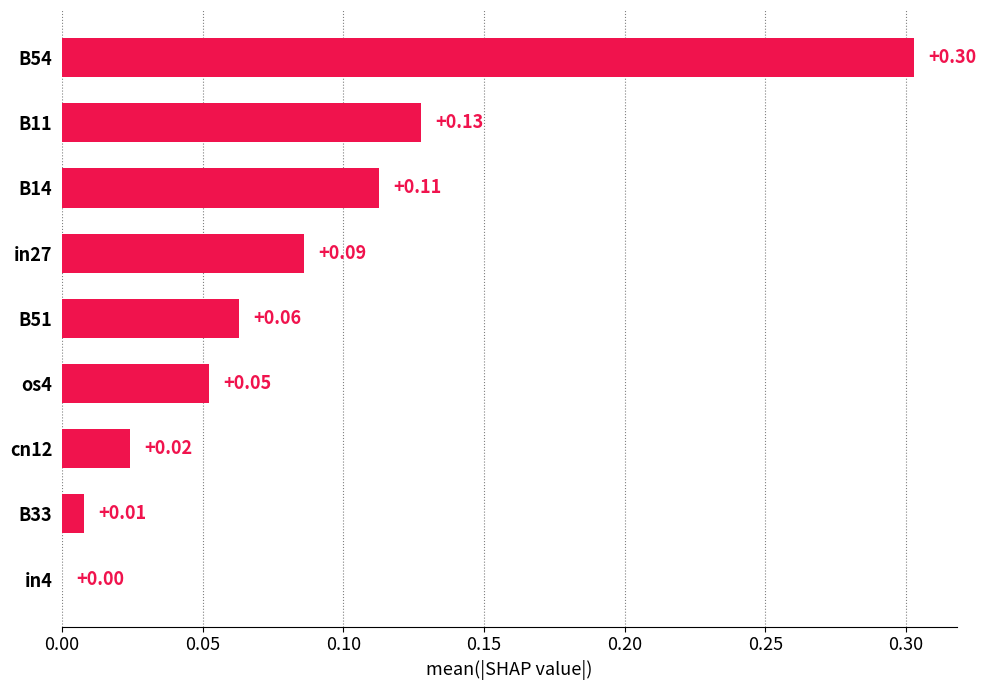

What is the change in value from in4 to B54?

+0.3